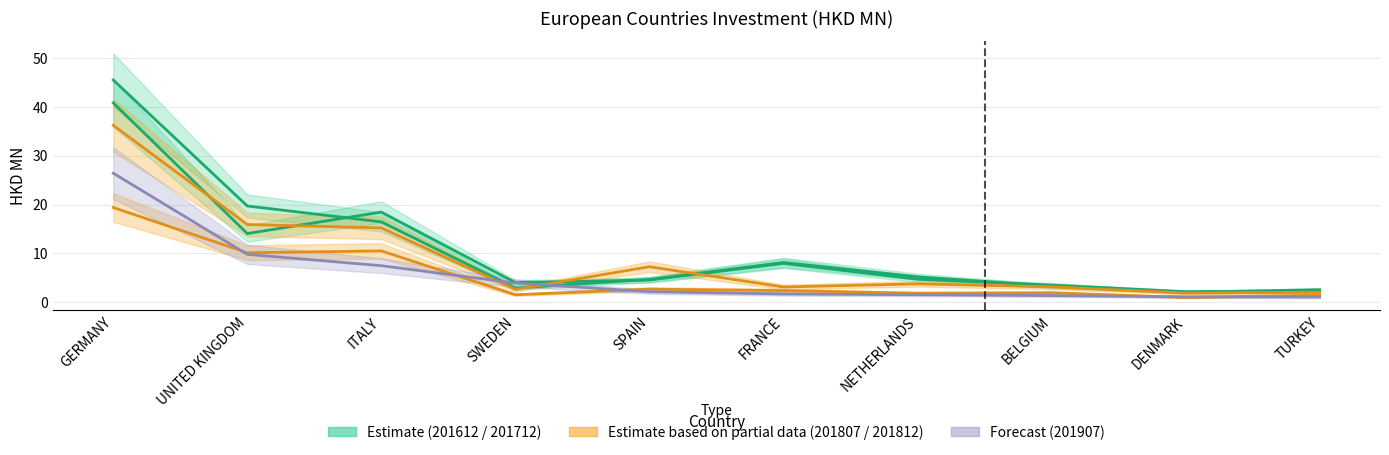

True or false: 201712 has a value of 7.9 at ITALY.

False